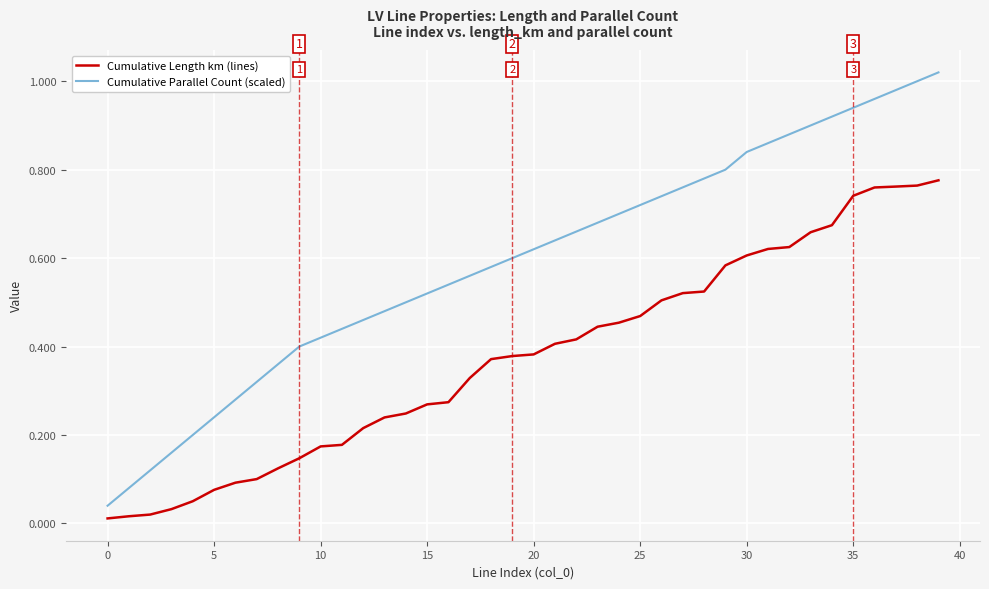

Does the chart have visible grid lines?

Yes